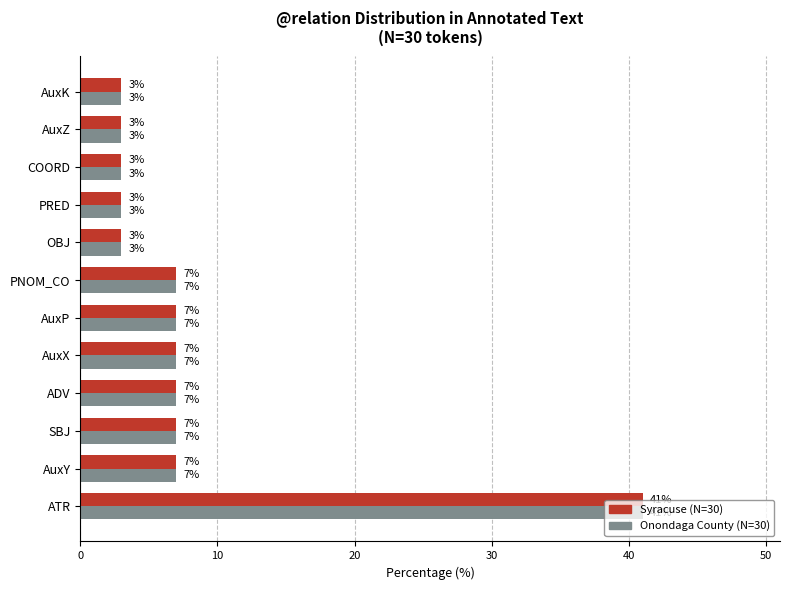

The value of Onondaga County (N=30) at ADV is 7. True or false?

True